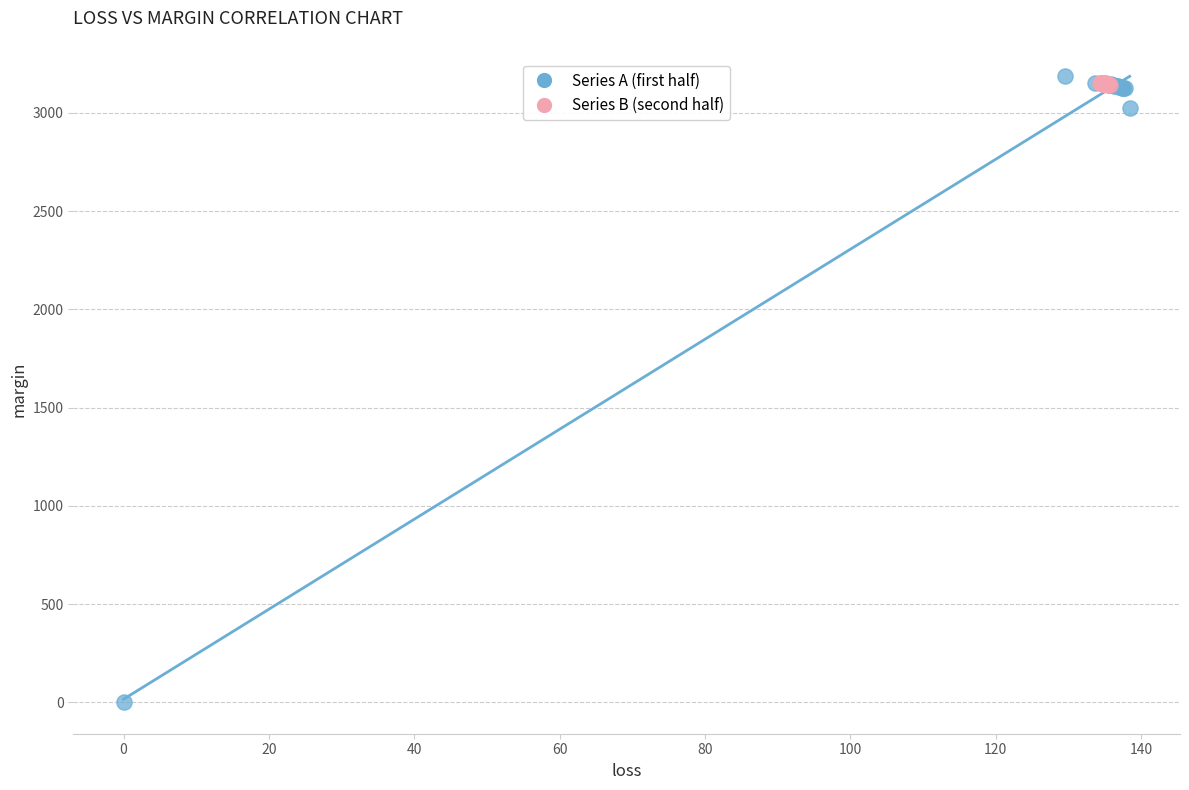

Which series has the largest Y range (max minus min)?

Series A (first half)